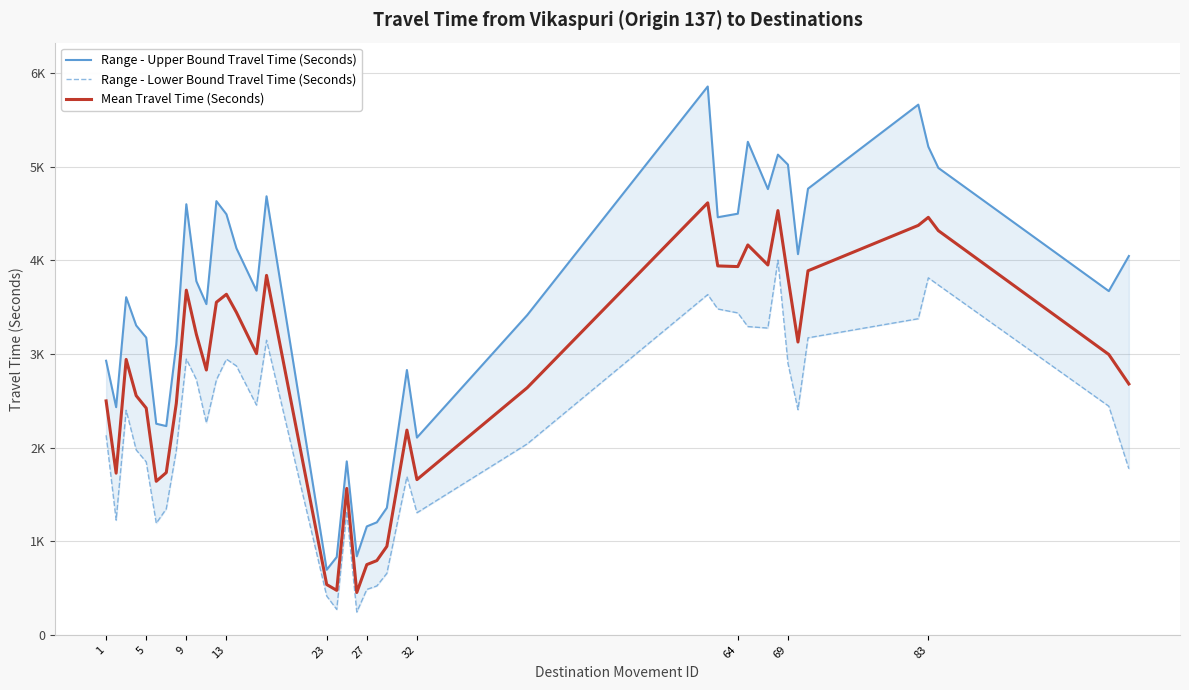

What is the difference between the maximum and minimum values in the Range - Lower Bound Travel Time (Seconds) series?

3760